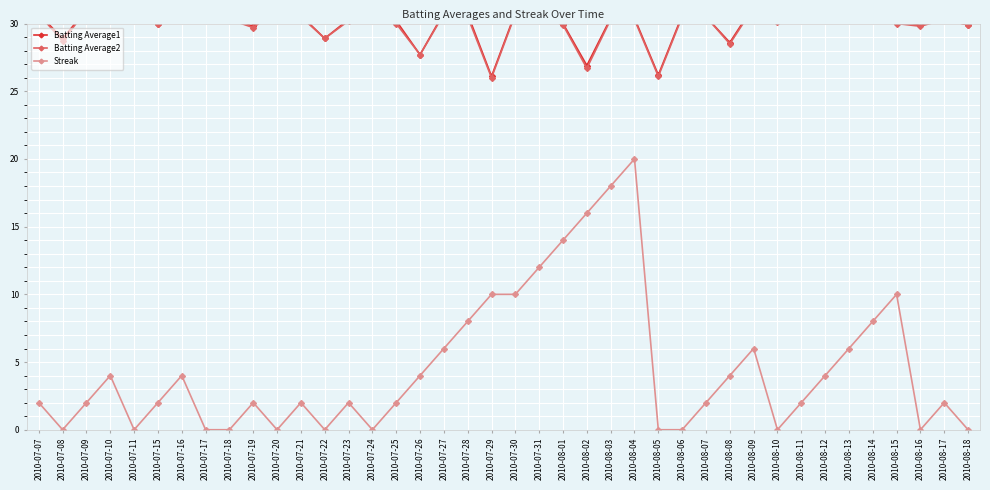

Which series has the widest spread of values?

Streak